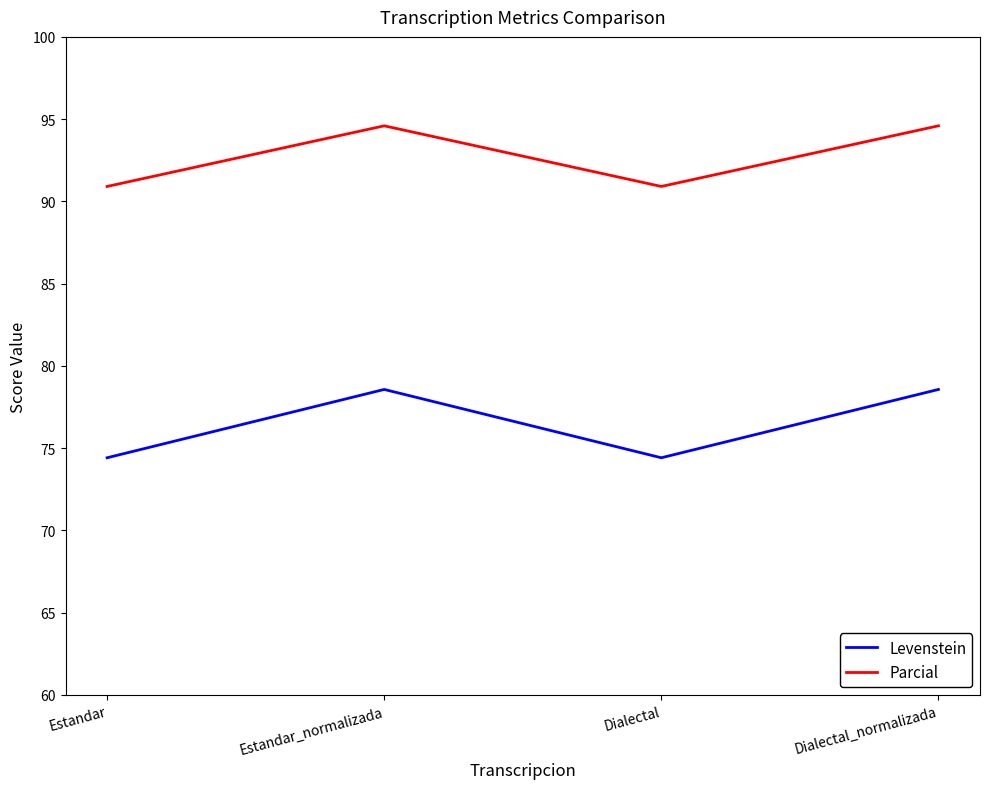

What is the highest value of the Parcial series?

94.6